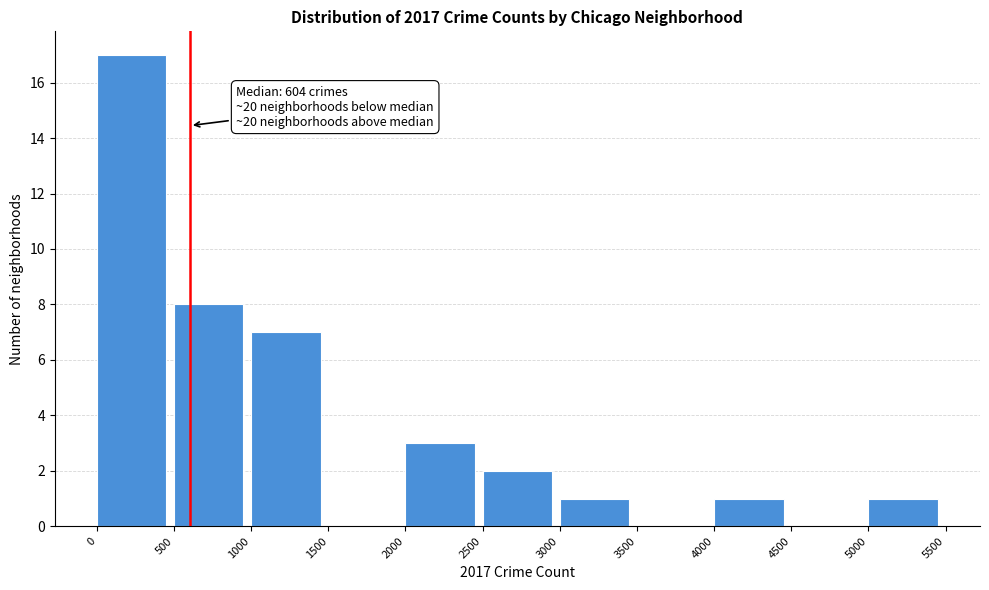

Over which range of the x-axis is the bar tallest?

0 to 500